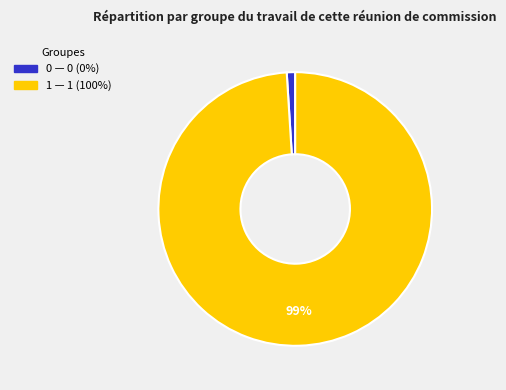

Does 0 represent more than half of the total?

No